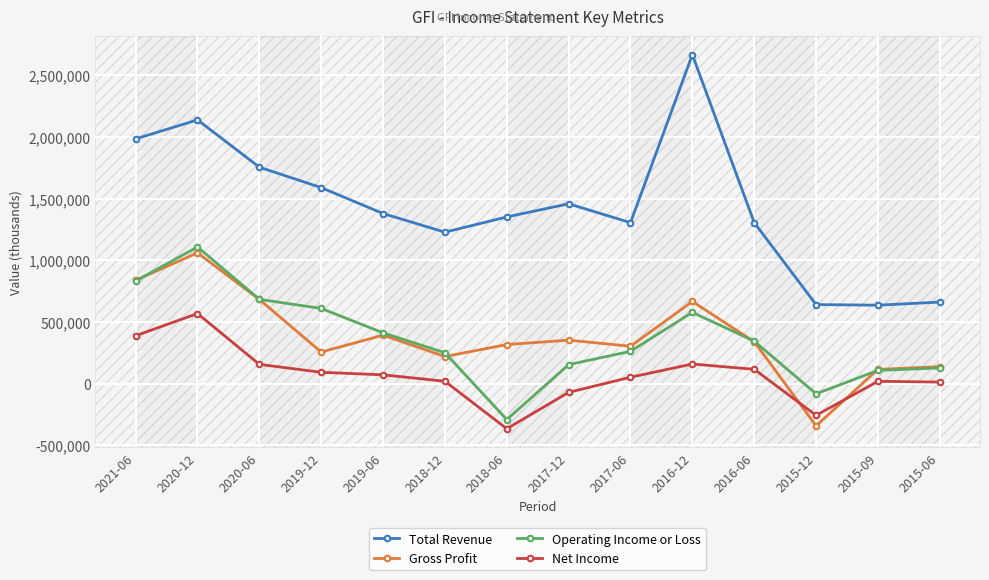

What is the difference between the Net Income values at 2016-06 and 2019-12?

24200